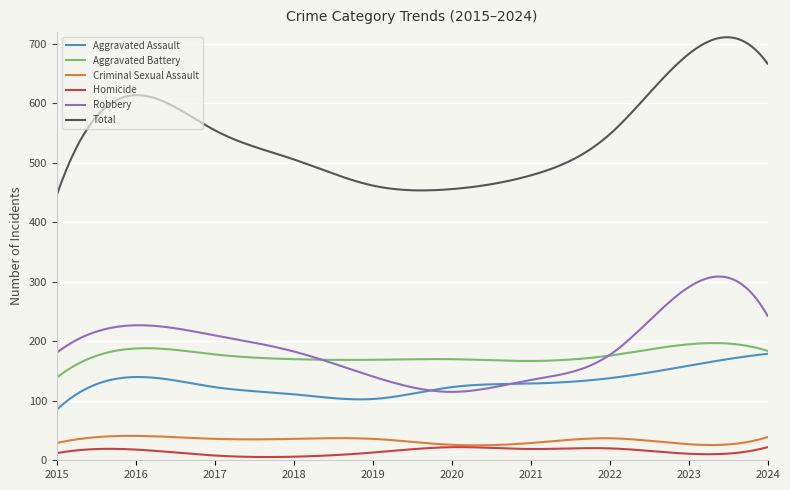

True or false: Homicide and Aggravated Battery cross at least once.

False